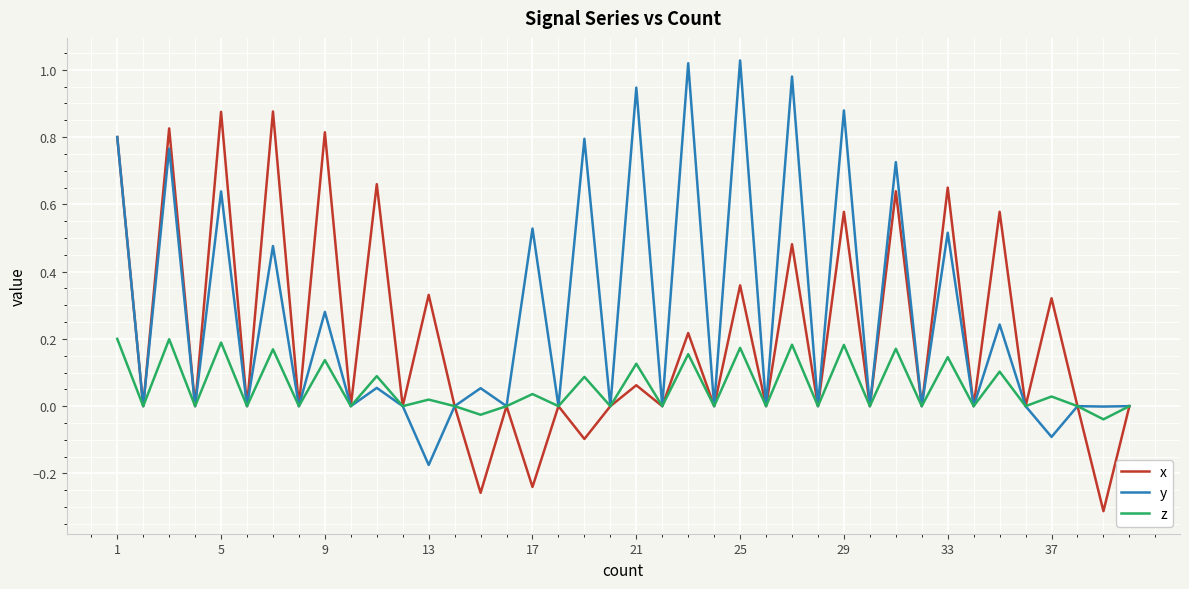

Rank the series by their maximum value, from highest to lowest.

y, x, z